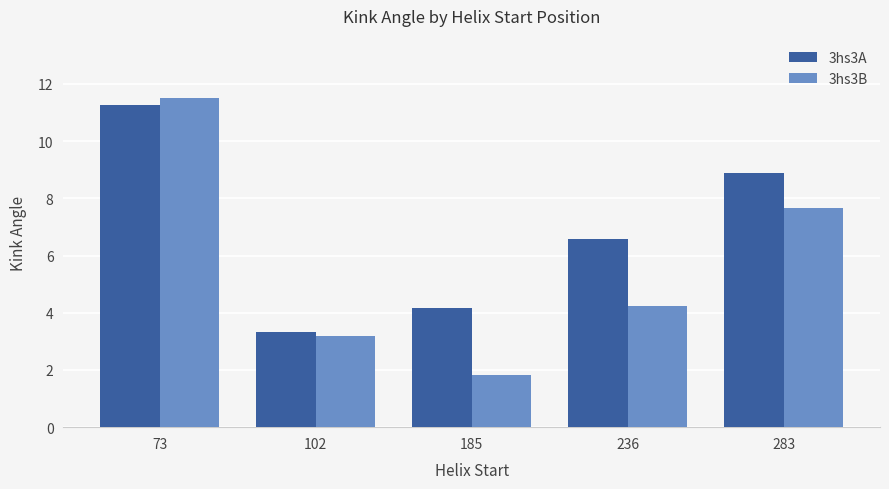

How many bars are there in each group?

2